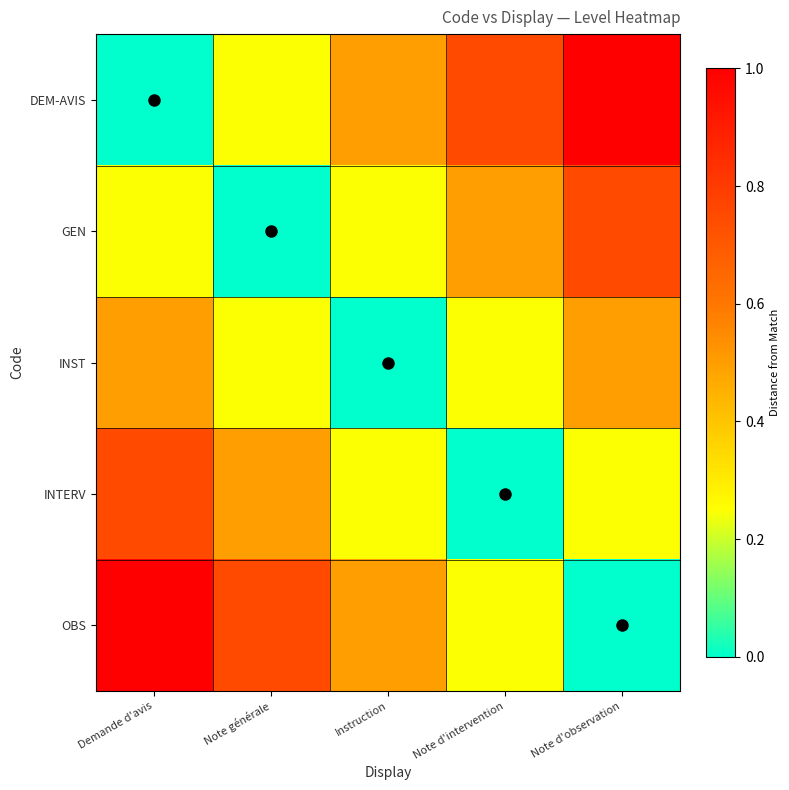

Reading right to left, extract all data points from this chart.

DEM-AVIS: Note d'observation=1.0	Note d'intervention=0.7	Instruction=0.5	Note générale=0.2	Demande d'avis=0.0
GEN: Note d'observation=0.7	Note d'intervention=0.5	Instruction=0.2	Note générale=0.0	Demande d'avis=0.2
INST: Note d'observation=0.5	Note d'intervention=0.2	Instruction=0.0	Note générale=0.2	Demande d'avis=0.5
INTERV: Note d'observation=0.2	Note d'intervention=0.0	Instruction=0.2	Note générale=0.5	Demande d'avis=0.7
OBS: Note d'observation=0.0	Note d'intervention=0.2	Instruction=0.5	Note générale=0.7	Demande d'avis=1.0